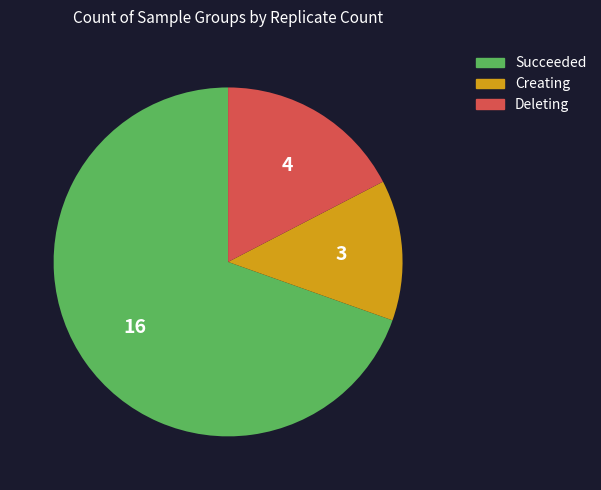

Is it true that Succeeded is 60% of the pie?

False